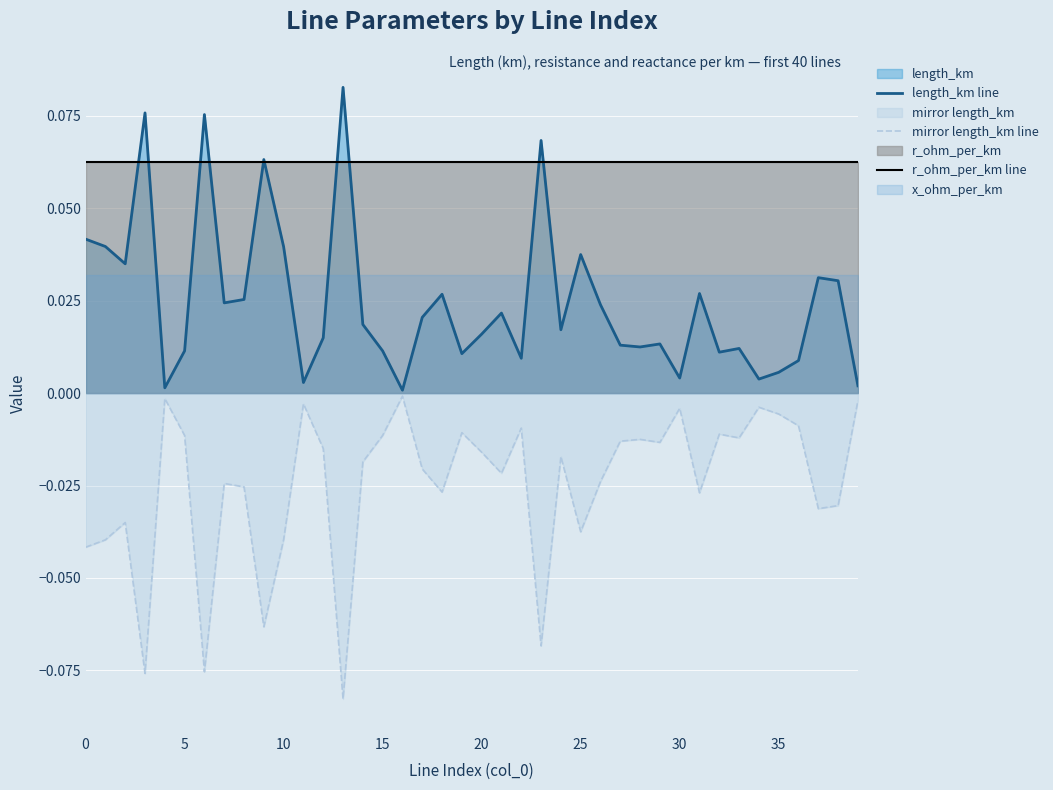

Reading right to left, transcribe all the data shown in this chart.

length_km line: 0.0	0.0	0.0	0.0	0.0	0.0	0.0	0.0	0.0	0.0	0.0	0.0	0.0	0.0	0.0	0.0	0.1	0.0	0.0	0.0	0.0	0.0	0.0	0.0	0.0	0.0	0.1	0.0	0.0	0.0	0.1	0.0	0.0	0.1	0.0	0.0	0.1	0.0	0.0	0.0
mirror length_km line: -0.0	-0.0	-0.0	-0.0	-0.0	-0.0	-0.0	-0.0	-0.0	-0.0	-0.0	-0.0	-0.0	-0.0	-0.0	-0.0	-0.1	-0.0	-0.0	-0.0	-0.0	-0.0	-0.0	-0.0	-0.0	-0.0	-0.1	-0.0	-0.0	-0.0	-0.1	-0.0	-0.0	-0.1	-0.0	-0.0	-0.1	-0.0	-0.0	-0.0
r_ohm_per_km line: 0.1	0.1	0.1	0.1	0.1	0.1	0.1	0.1	0.1	0.1	0.1	0.1	0.1	0.1	0.1	0.1	0.1	0.1	0.1	0.1	0.1	0.1	0.1	0.1	0.1	0.1	0.1	0.1	0.1	0.1	0.1	0.1	0.1	0.1	0.1	0.1	0.1	0.1	0.1	0.1